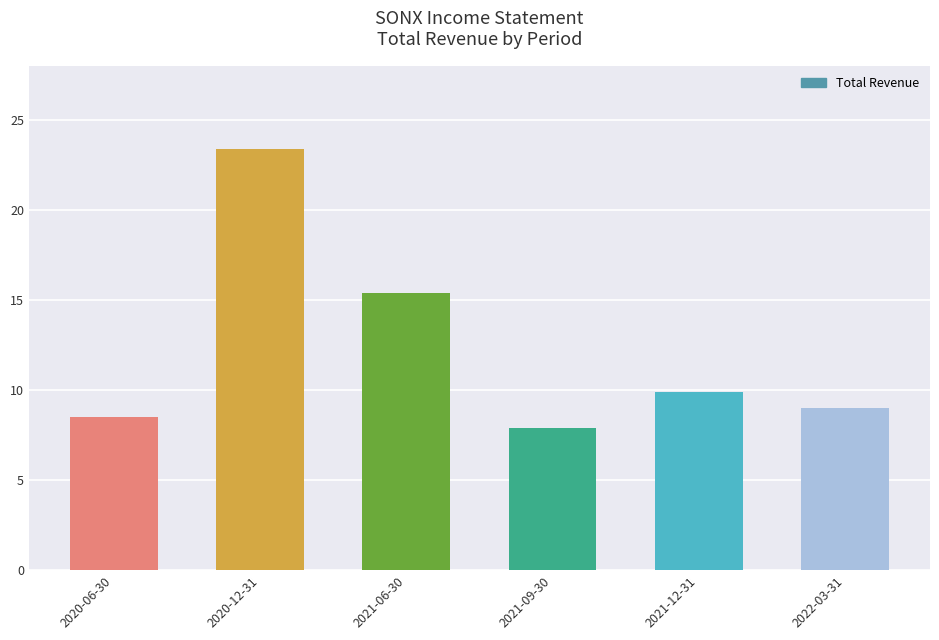

At which category does the chart reach its peak across all series?

2020-12-31